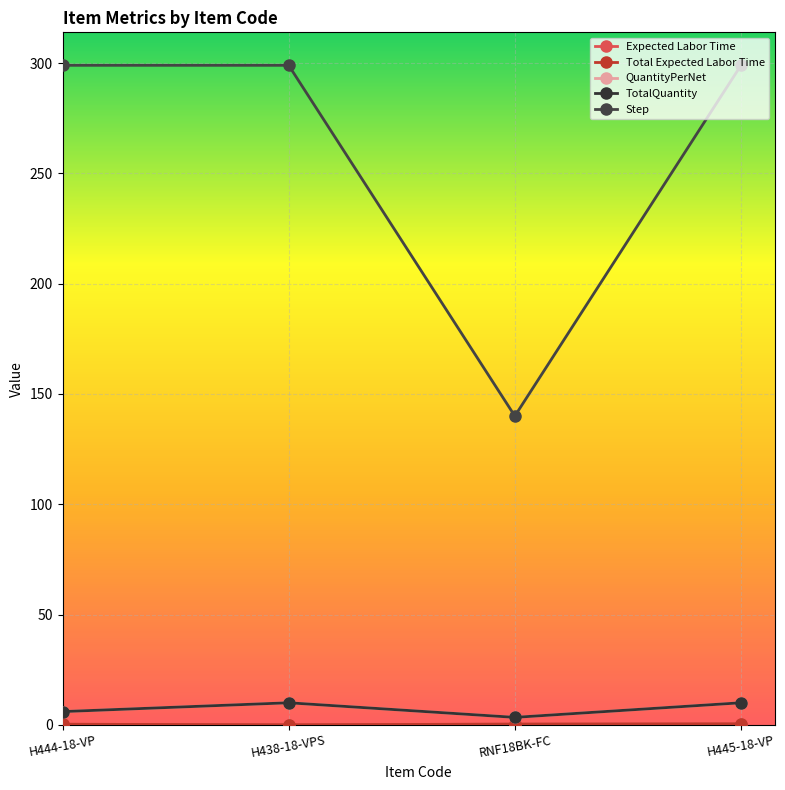

List the series in order of their peak value, highest first.

Step, QuantityPerNet, TotalQuantity, Expected Labor Time, Total Expected Labor Time